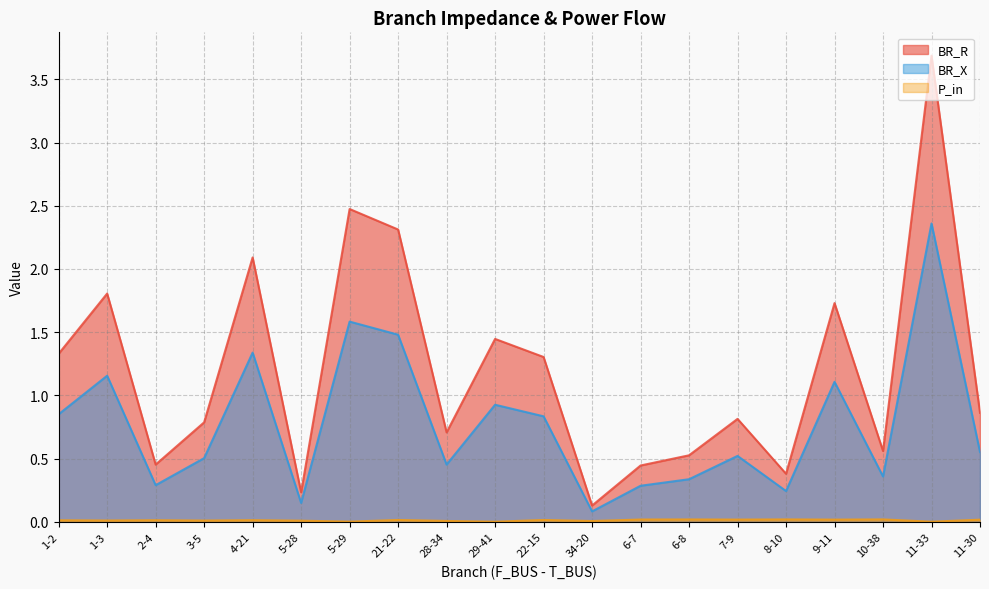

Which label corresponds to the smallest value in the chart?

29-41